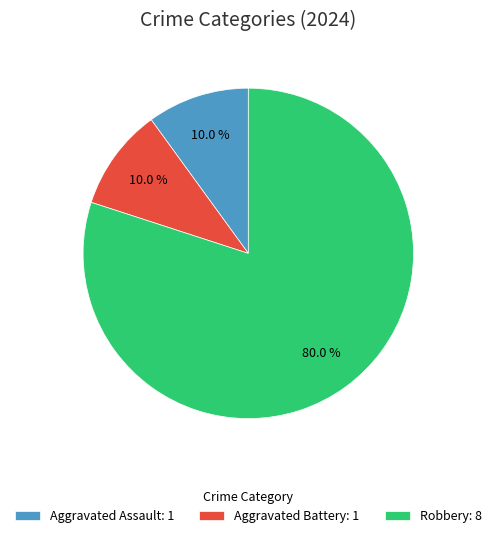

What is the largest slice in the pie chart?

Robbery